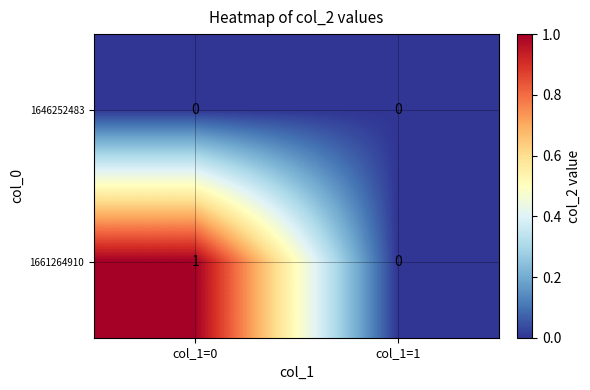

What is the maximum value shown in the chart?

1